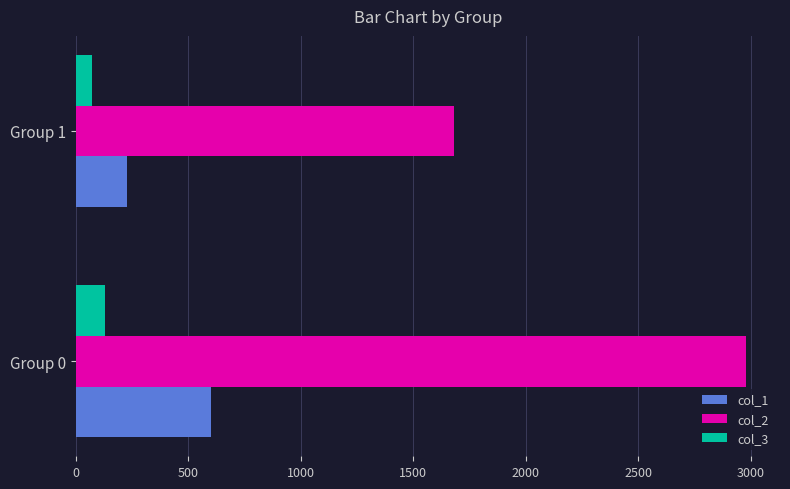

What are all the series names shown in the legend?

col_1, col_2, col_3